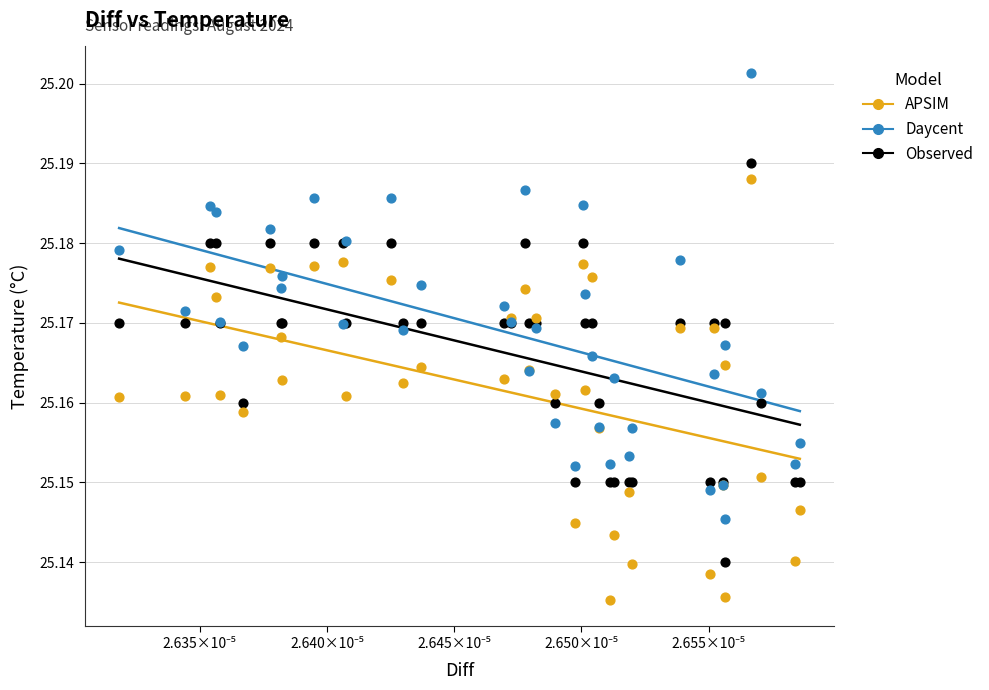

Which series has the largest Y range (max minus min)?

Daycent